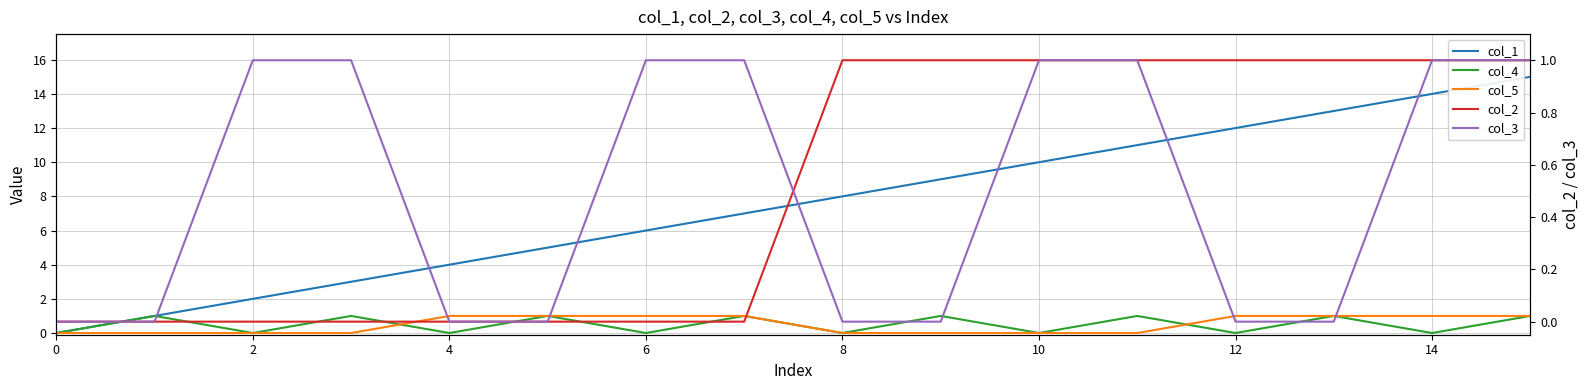

True or false: col_1 has a value of 4 at 8.

False